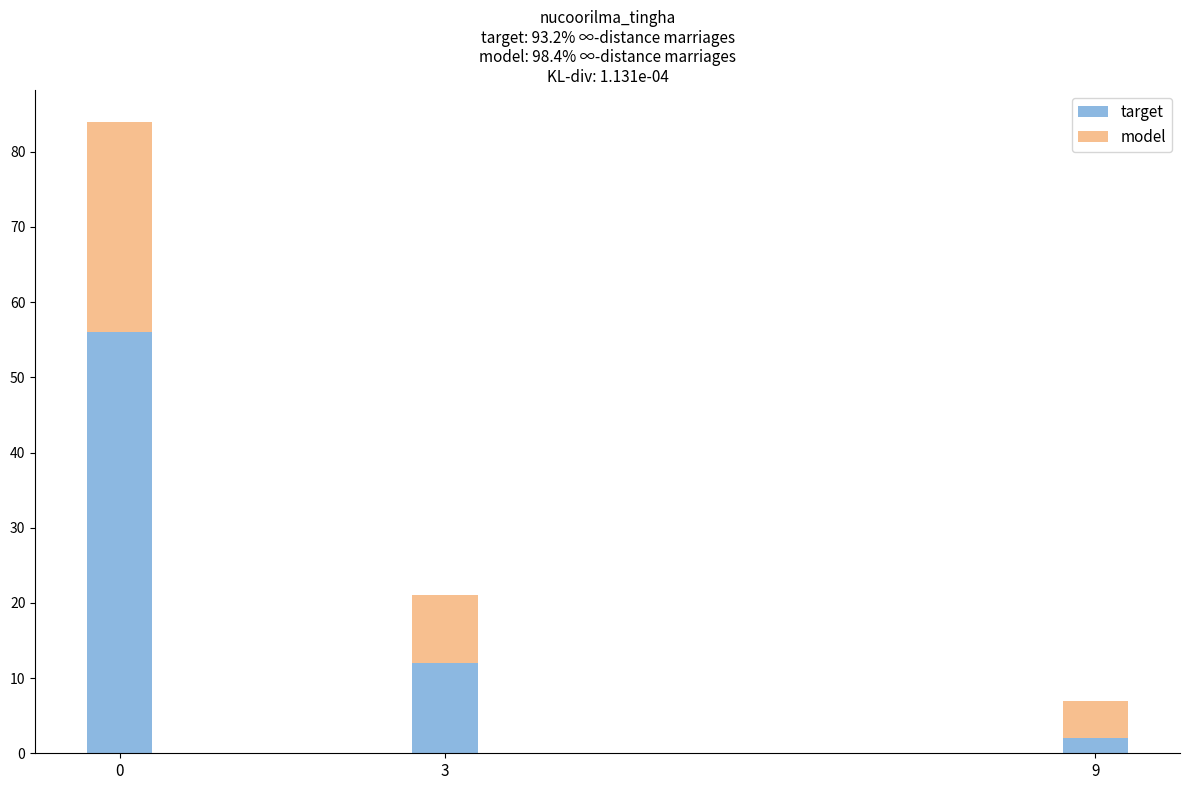

Where is target nearest to the value 29?

3